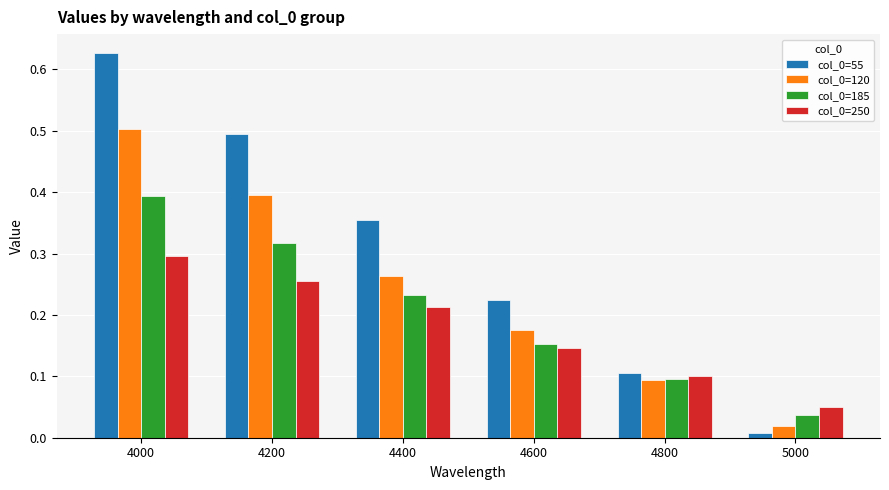

How many bars are there in each group?

4